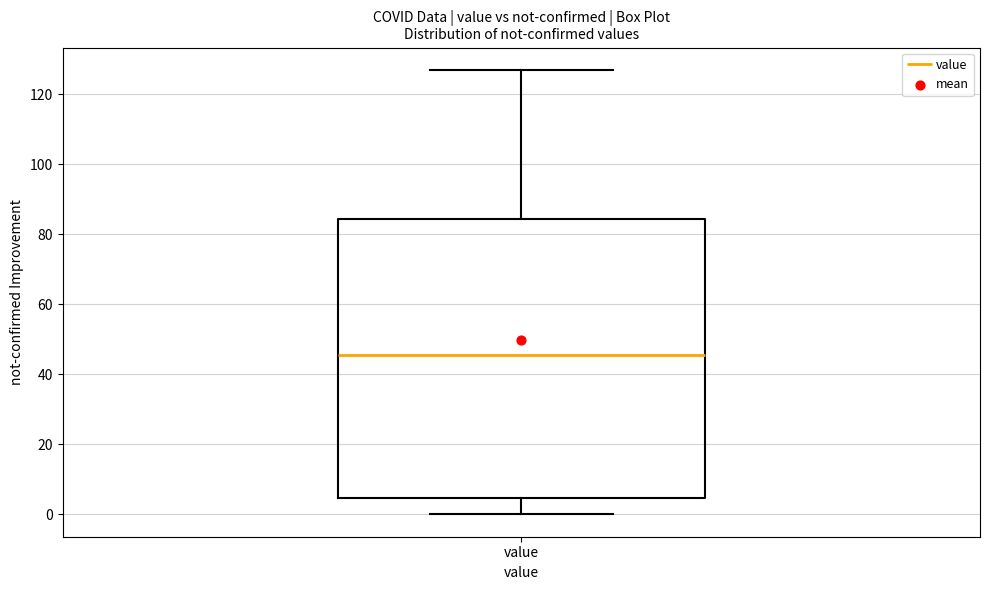

Read this box plot against the y-axis: the position of the median line, the range covered by the box, and the ends of both whiskers. The values are not printed on the chart, so give them approximately, as read against the axis.

median 46, box 4 to 84, whiskers 0 to 128